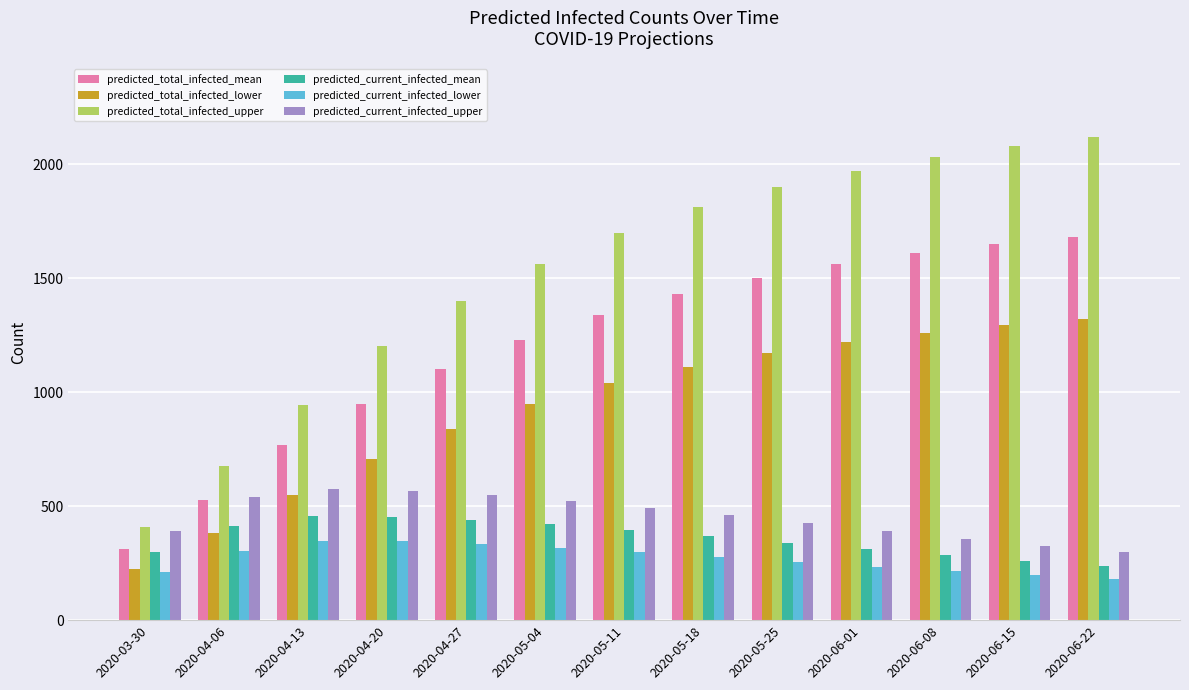

Which series has the largest total across all categories?

predicted_total_infected_upper